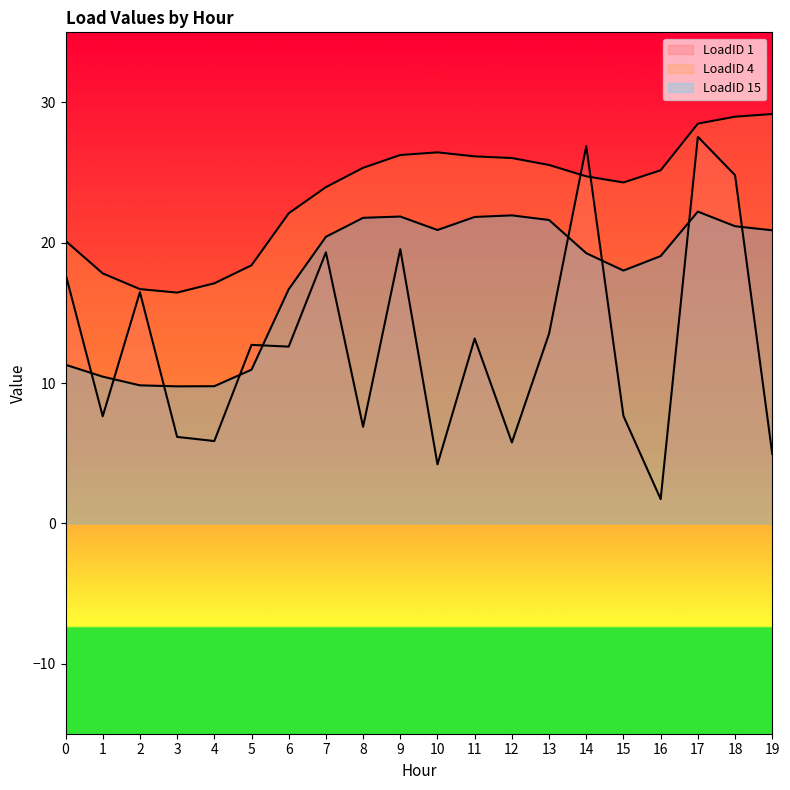

Which series has the largest total across all categories?

LoadID 4